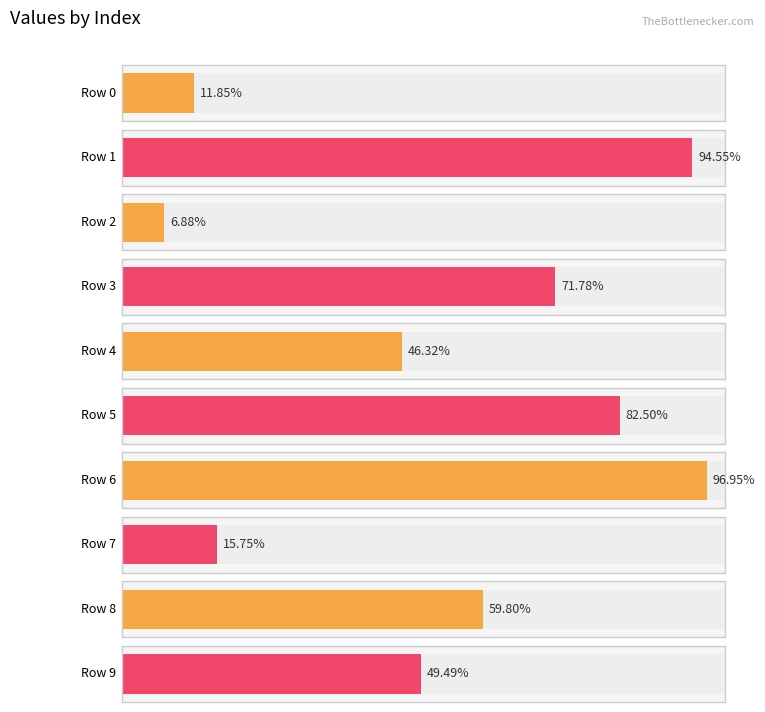

List the labels in order of value, smallest first.

2, 0, 7, 4, 9, 8, 3, 5, 1, 6